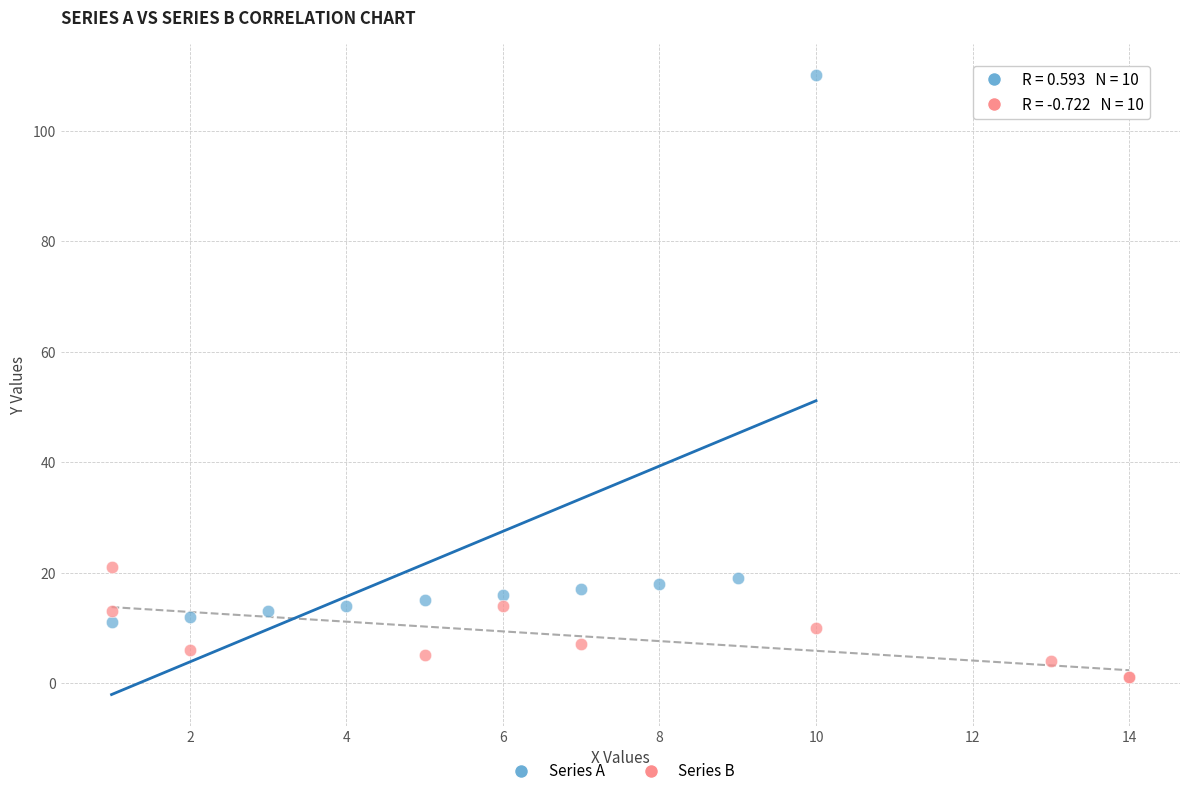

Which series has the largest Y range (max minus min)?

Series A